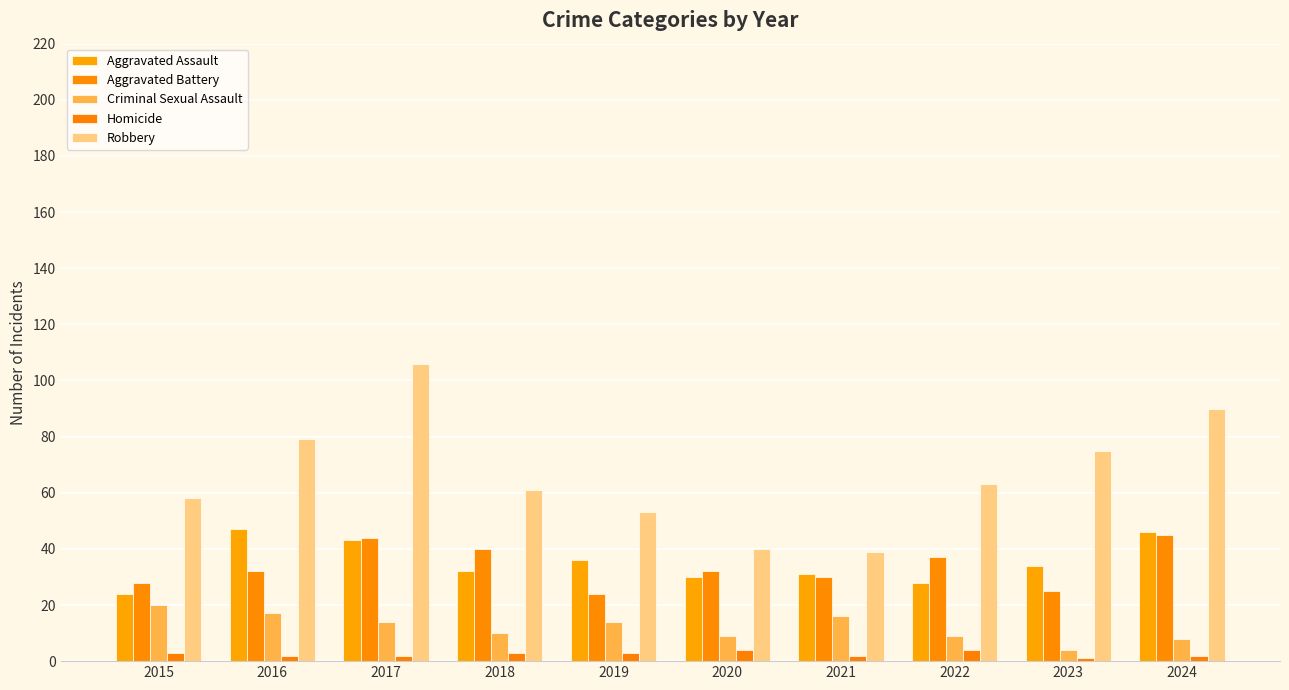

What is the difference between the maximum and minimum values in the Criminal Sexual Assault series?

16